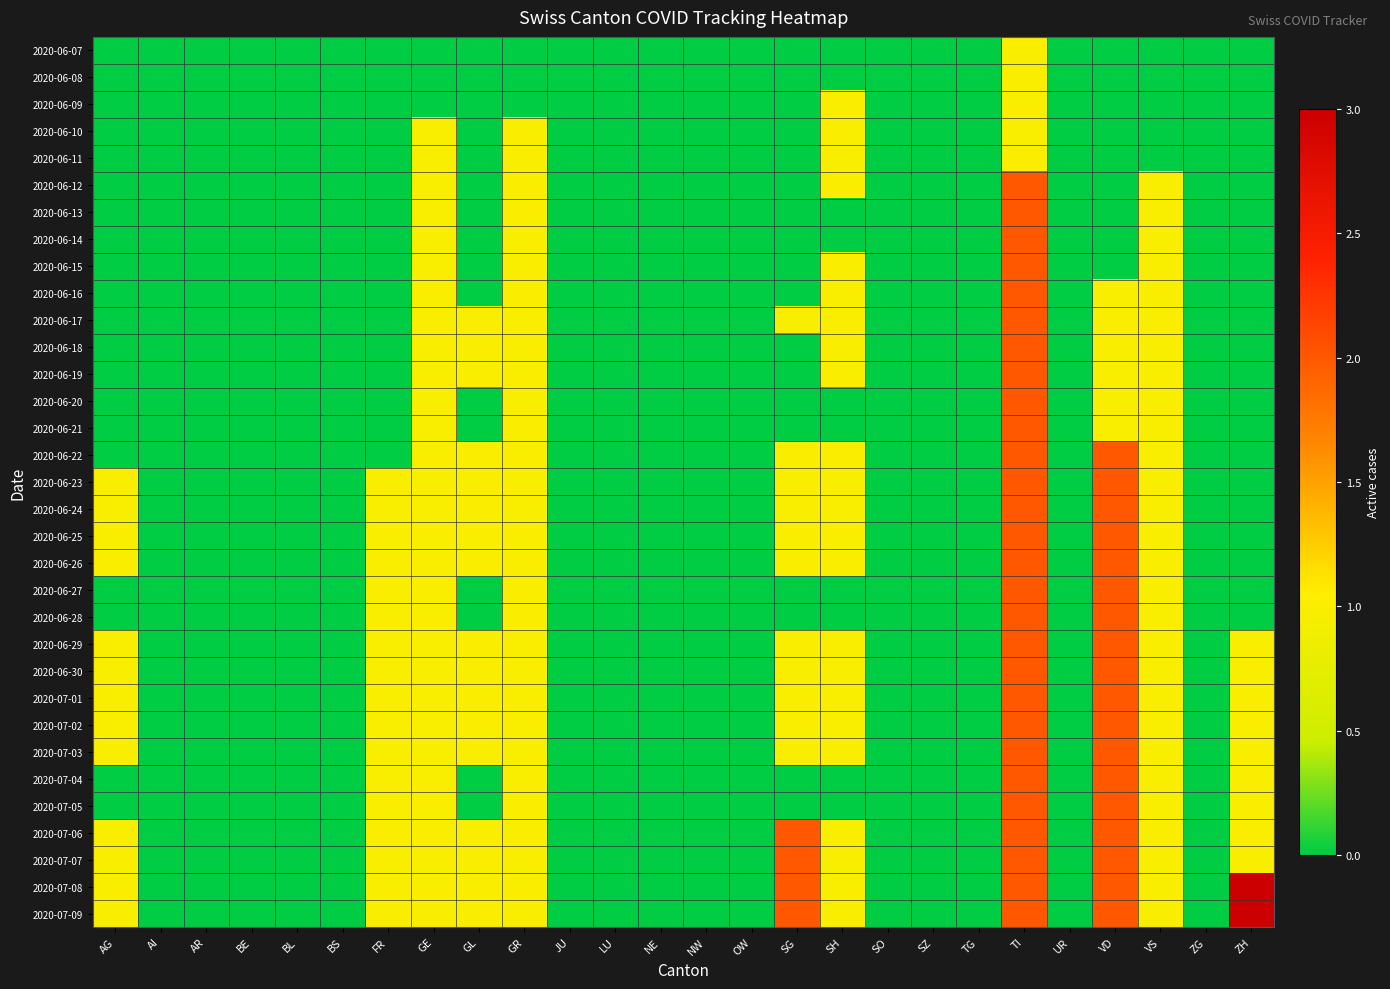

Reading left to right, extract all data points from this chart.

2020-06-07: AG=0	AI=0	AR=0	BE=0	BL=0	BS=0	FR=0	GE=0	GL=0	GR=0	JU=0	LU=0	NE=0	NW=0	OW=0	SG=0	SH=0	SO=0	SZ=0	TG=0	TI=1	UR=0	VD=0	VS=0	ZG=0	ZH=0
2020-06-08: AG=0	AI=0	AR=0	BE=0	BL=0	BS=0	FR=0	GE=0	GL=0	GR=0	JU=0	LU=0	NE=0	NW=0	OW=0	SG=0	SH=0	SO=0	SZ=0	TG=0	TI=1	UR=0	VD=0	VS=0	ZG=0	ZH=0
2020-06-09: AG=0	AI=0	AR=0	BE=0	BL=0	BS=0	FR=0	GE=0	GL=0	GR=0	JU=0	LU=0	NE=0	NW=0	OW=0	SG=0	SH=1	SO=0	SZ=0	TG=0	TI=1	UR=0	VD=0	VS=0	ZG=0	ZH=0
2020-06-10: AG=0	AI=0	AR=0	BE=0	BL=0	BS=0	FR=0	GE=1	GL=0	GR=1	JU=0	LU=0	NE=0	NW=0	OW=0	SG=0	SH=1	SO=0	SZ=0	TG=0	TI=1	UR=0	VD=0	VS=0	ZG=0	ZH=0
2020-06-11: AG=0	AI=0	AR=0	BE=0	BL=0	BS=0	FR=0	GE=1	GL=0	GR=1	JU=0	LU=0	NE=0	NW=0	OW=0	SG=0	SH=1	SO=0	SZ=0	TG=0	TI=1	UR=0	VD=0	VS=0	ZG=0	ZH=0
2020-06-12: AG=0	AI=0	AR=0	BE=0	BL=0	BS=0	FR=0	GE=1	GL=0	GR=1	JU=0	LU=0	NE=0	NW=0	OW=0	SG=0	SH=1	SO=0	SZ=0	TG=0	TI=2	UR=0	VD=0	VS=1	ZG=0	ZH=0
2020-06-13: AG=0	AI=0	AR=0	BE=0	BL=0	BS=0	FR=0	GE=1	GL=0	GR=1	JU=0	LU=0	NE=0	NW=0	OW=0	SG=0	SH=0	SO=0	SZ=0	TG=0	TI=2	UR=0	VD=0	VS=1	ZG=0	ZH=0
2020-06-14: AG=0	AI=0	AR=0	BE=0	BL=0	BS=0	FR=0	GE=1	GL=0	GR=1	JU=0	LU=0	NE=0	NW=0	OW=0	SG=0	SH=0	SO=0	SZ=0	TG=0	TI=2	UR=0	VD=0	VS=1	ZG=0	ZH=0
2020-06-15: AG=0	AI=0	AR=0	BE=0	BL=0	BS=0	FR=0	GE=1	GL=0	GR=1	JU=0	LU=0	NE=0	NW=0	OW=0	SG=0	SH=1	SO=0	SZ=0	TG=0	TI=2	UR=0	VD=0	VS=1	ZG=0	ZH=0
2020-06-16: AG=0	AI=0	AR=0	BE=0	BL=0	BS=0	FR=0	GE=1	GL=0	GR=1	JU=0	LU=0	NE=0	NW=0	OW=0	SG=0	SH=1	SO=0	SZ=0	TG=0	TI=2	UR=0	VD=1	VS=1	ZG=0	ZH=0
2020-06-17: AG=0	AI=0	AR=0	BE=0	BL=0	BS=0	FR=0	GE=1	GL=1	GR=1	JU=0	LU=0	NE=0	NW=0	OW=0	SG=1	SH=1	SO=0	SZ=0	TG=0	TI=2	UR=0	VD=1	VS=1	ZG=0	ZH=0
2020-06-18: AG=0	AI=0	AR=0	BE=0	BL=0	BS=0	FR=0	GE=1	GL=1	GR=1	JU=0	LU=0	NE=0	NW=0	OW=0	SG=0	SH=1	SO=0	SZ=0	TG=0	TI=2	UR=0	VD=1	VS=1	ZG=0	ZH=0
2020-06-19: AG=0	AI=0	AR=0	BE=0	BL=0	BS=0	FR=0	GE=1	GL=1	GR=1	JU=0	LU=0	NE=0	NW=0	OW=0	SG=0	SH=1	SO=0	SZ=0	TG=0	TI=2	UR=0	VD=1	VS=1	ZG=0	ZH=0
2020-06-20: AG=0	AI=0	AR=0	BE=0	BL=0	BS=0	FR=0	GE=1	GL=0	GR=1	JU=0	LU=0	NE=0	NW=0	OW=0	SG=0	SH=0	SO=0	SZ=0	TG=0	TI=2	UR=0	VD=1	VS=1	ZG=0	ZH=0
2020-06-21: AG=0	AI=0	AR=0	BE=0	BL=0	BS=0	FR=0	GE=1	GL=0	GR=1	JU=0	LU=0	NE=0	NW=0	OW=0	SG=0	SH=0	SO=0	SZ=0	TG=0	TI=2	UR=0	VD=1	VS=1	ZG=0	ZH=0
2020-06-22: AG=0	AI=0	AR=0	BE=0	BL=0	BS=0	FR=0	GE=1	GL=1	GR=1	JU=0	LU=0	NE=0	NW=0	OW=0	SG=1	SH=1	SO=0	SZ=0	TG=0	TI=2	UR=0	VD=2	VS=1	ZG=0	ZH=0
2020-06-23: AG=1	AI=0	AR=0	BE=0	BL=0	BS=0	FR=1	GE=1	GL=1	GR=1	JU=0	LU=0	NE=0	NW=0	OW=0	SG=1	SH=1	SO=0	SZ=0	TG=0	TI=2	UR=0	VD=2	VS=1	ZG=0	ZH=0
2020-06-24: AG=1	AI=0	AR=0	BE=0	BL=0	BS=0	FR=1	GE=1	GL=1	GR=1	JU=0	LU=0	NE=0	NW=0	OW=0	SG=1	SH=1	SO=0	SZ=0	TG=0	TI=2	UR=0	VD=2	VS=1	ZG=0	ZH=0
2020-06-25: AG=1	AI=0	AR=0	BE=0	BL=0	BS=0	FR=1	GE=1	GL=1	GR=1	JU=0	LU=0	NE=0	NW=0	OW=0	SG=1	SH=1	SO=0	SZ=0	TG=0	TI=2	UR=0	VD=2	VS=1	ZG=0	ZH=0
2020-06-26: AG=1	AI=0	AR=0	BE=0	BL=0	BS=0	FR=1	GE=1	GL=1	GR=1	JU=0	LU=0	NE=0	NW=0	OW=0	SG=1	SH=1	SO=0	SZ=0	TG=0	TI=2	UR=0	VD=2	VS=1	ZG=0	ZH=0
2020-06-27: AG=0	AI=0	AR=0	BE=0	BL=0	BS=0	FR=1	GE=1	GL=0	GR=1	JU=0	LU=0	NE=0	NW=0	OW=0	SG=0	SH=0	SO=0	SZ=0	TG=0	TI=2	UR=0	VD=2	VS=1	ZG=0	ZH=0
2020-06-28: AG=0	AI=0	AR=0	BE=0	BL=0	BS=0	FR=1	GE=1	GL=0	GR=1	JU=0	LU=0	NE=0	NW=0	OW=0	SG=0	SH=0	SO=0	SZ=0	TG=0	TI=2	UR=0	VD=2	VS=1	ZG=0	ZH=0
2020-06-29: AG=1	AI=0	AR=0	BE=0	BL=0	BS=0	FR=1	GE=1	GL=1	GR=1	JU=0	LU=0	NE=0	NW=0	OW=0	SG=1	SH=1	SO=0	SZ=0	TG=0	TI=2	UR=0	VD=2	VS=1	ZG=0	ZH=1
2020-06-30: AG=1	AI=0	AR=0	BE=0	BL=0	BS=0	FR=1	GE=1	GL=1	GR=1	JU=0	LU=0	NE=0	NW=0	OW=0	SG=1	SH=1	SO=0	SZ=0	TG=0	TI=2	UR=0	VD=2	VS=1	ZG=0	ZH=1
2020-07-01: AG=1	AI=0	AR=0	BE=0	BL=0	BS=0	FR=1	GE=1	GL=1	GR=1	JU=0	LU=0	NE=0	NW=0	OW=0	SG=1	SH=1	SO=0	SZ=0	TG=0	TI=2	UR=0	VD=2	VS=1	ZG=0	ZH=1
2020-07-02: AG=1	AI=0	AR=0	BE=0	BL=0	BS=0	FR=1	GE=1	GL=1	GR=1	JU=0	LU=0	NE=0	NW=0	OW=0	SG=1	SH=1	SO=0	SZ=0	TG=0	TI=2	UR=0	VD=2	VS=1	ZG=0	ZH=1
2020-07-03: AG=1	AI=0	AR=0	BE=0	BL=0	BS=0	FR=1	GE=1	GL=1	GR=1	JU=0	LU=0	NE=0	NW=0	OW=0	SG=1	SH=1	SO=0	SZ=0	TG=0	TI=2	UR=0	VD=2	VS=1	ZG=0	ZH=1
2020-07-04: AG=0	AI=0	AR=0	BE=0	BL=0	BS=0	FR=1	GE=1	GL=0	GR=1	JU=0	LU=0	NE=0	NW=0	OW=0	SG=0	SH=0	SO=0	SZ=0	TG=0	TI=2	UR=0	VD=2	VS=1	ZG=0	ZH=1
2020-07-05: AG=0	AI=0	AR=0	BE=0	BL=0	BS=0	FR=1	GE=1	GL=0	GR=1	JU=0	LU=0	NE=0	NW=0	OW=0	SG=0	SH=0	SO=0	SZ=0	TG=0	TI=2	UR=0	VD=2	VS=1	ZG=0	ZH=1
2020-07-06: AG=1	AI=0	AR=0	BE=0	BL=0	BS=0	FR=1	GE=1	GL=1	GR=1	JU=0	LU=0	NE=0	NW=0	OW=0	SG=2	SH=1	SO=0	SZ=0	TG=0	TI=2	UR=0	VD=2	VS=1	ZG=0	ZH=1
2020-07-07: AG=1	AI=0	AR=0	BE=0	BL=0	BS=0	FR=1	GE=1	GL=1	GR=1	JU=0	LU=0	NE=0	NW=0	OW=0	SG=2	SH=1	SO=0	SZ=0	TG=0	TI=2	UR=0	VD=2	VS=1	ZG=0	ZH=1
2020-07-08: AG=1	AI=0	AR=0	BE=0	BL=0	BS=0	FR=1	GE=1	GL=1	GR=1	JU=0	LU=0	NE=0	NW=0	OW=0	SG=2	SH=1	SO=0	SZ=0	TG=0	TI=2	UR=0	VD=2	VS=1	ZG=0	ZH=3
2020-07-09: AG=1	AI=0	AR=0	BE=0	BL=0	BS=0	FR=1	GE=1	GL=1	GR=1	JU=0	LU=0	NE=0	NW=0	OW=0	SG=2	SH=1	SO=0	SZ=0	TG=0	TI=2	UR=0	VD=2	VS=1	ZG=0	ZH=3